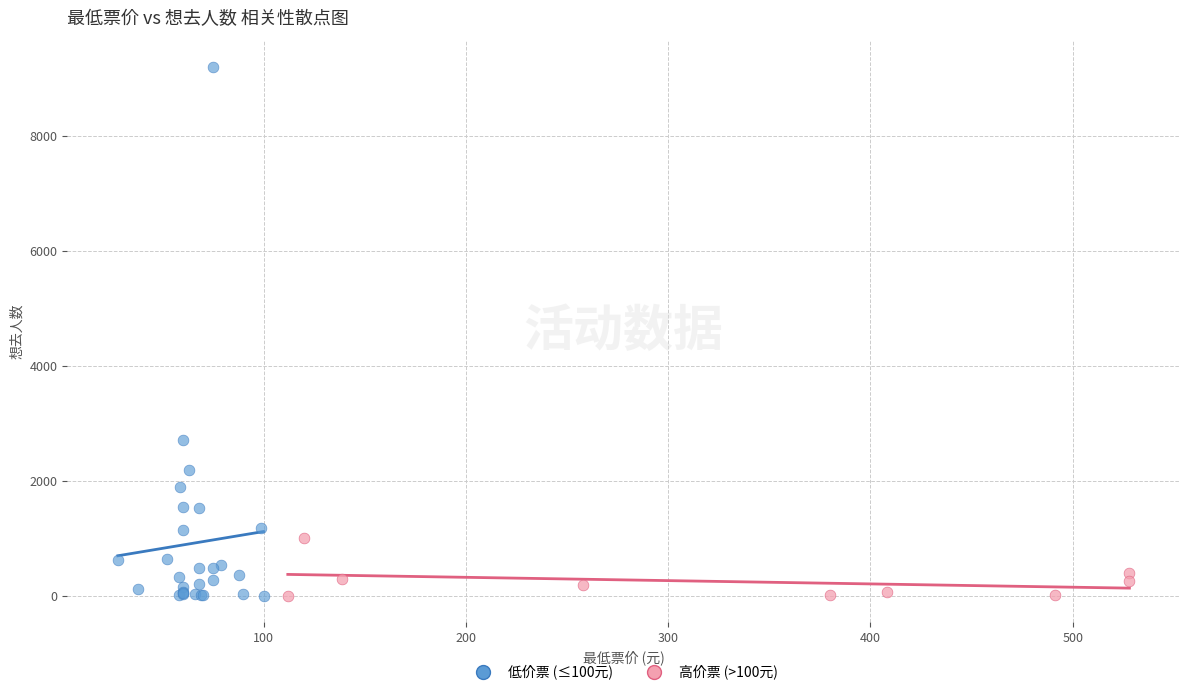

Which series contains the highest Y value?

低价票 (≤100元)